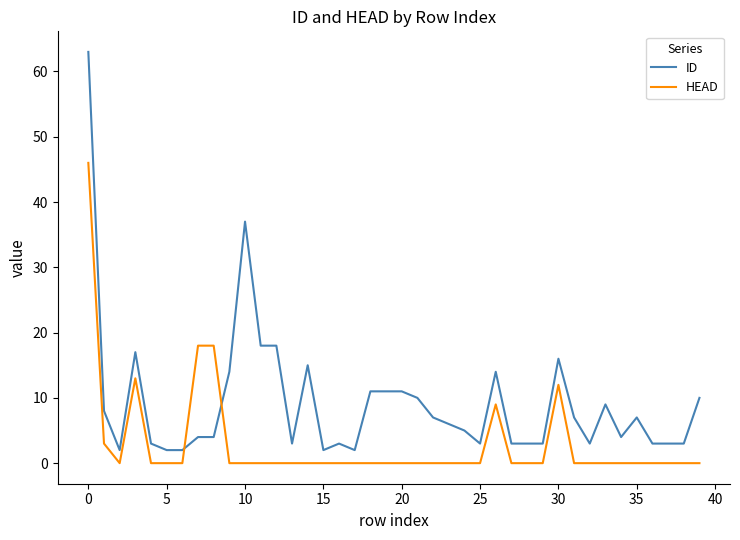

Rank the series by their maximum value, from highest to lowest.

ID, HEAD